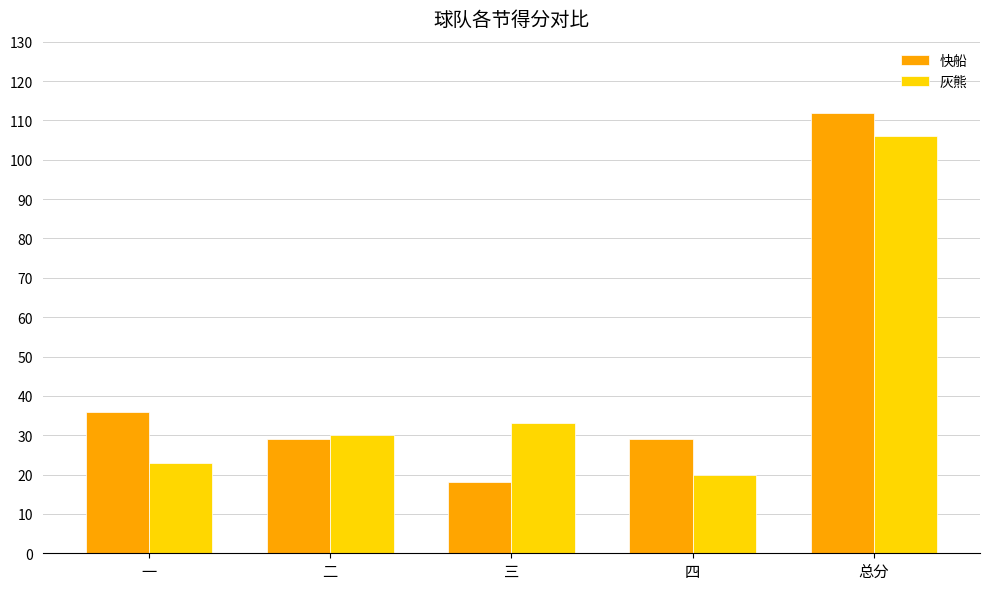

Does the chart contain stacked bars?

No